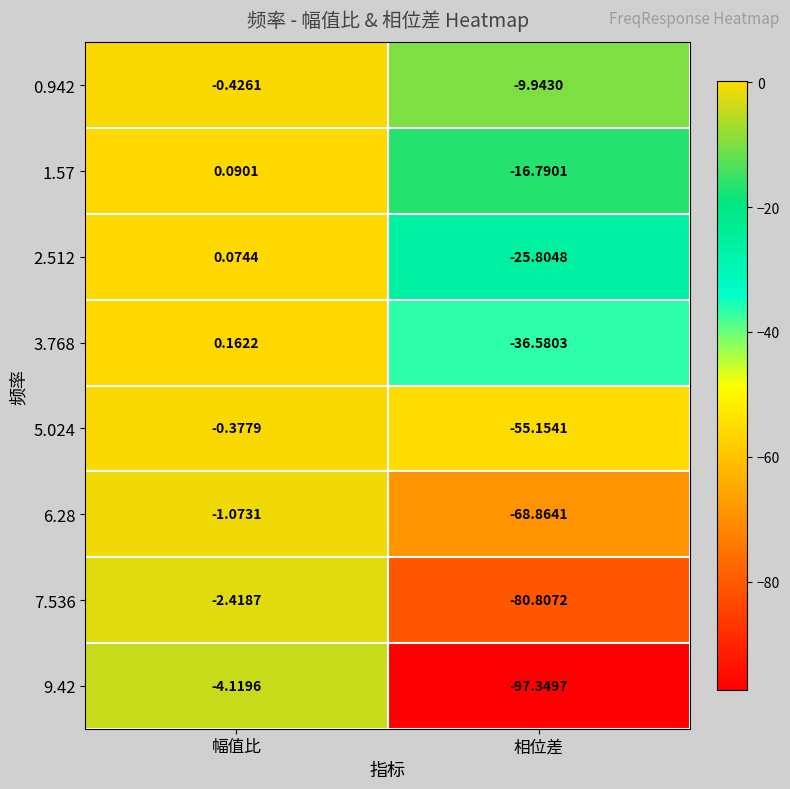

At 相位差, list the series in order from smallest to largest.

9.42, 7.536, 6.28, 5.024, 3.768, 2.512, 1.57, 0.942